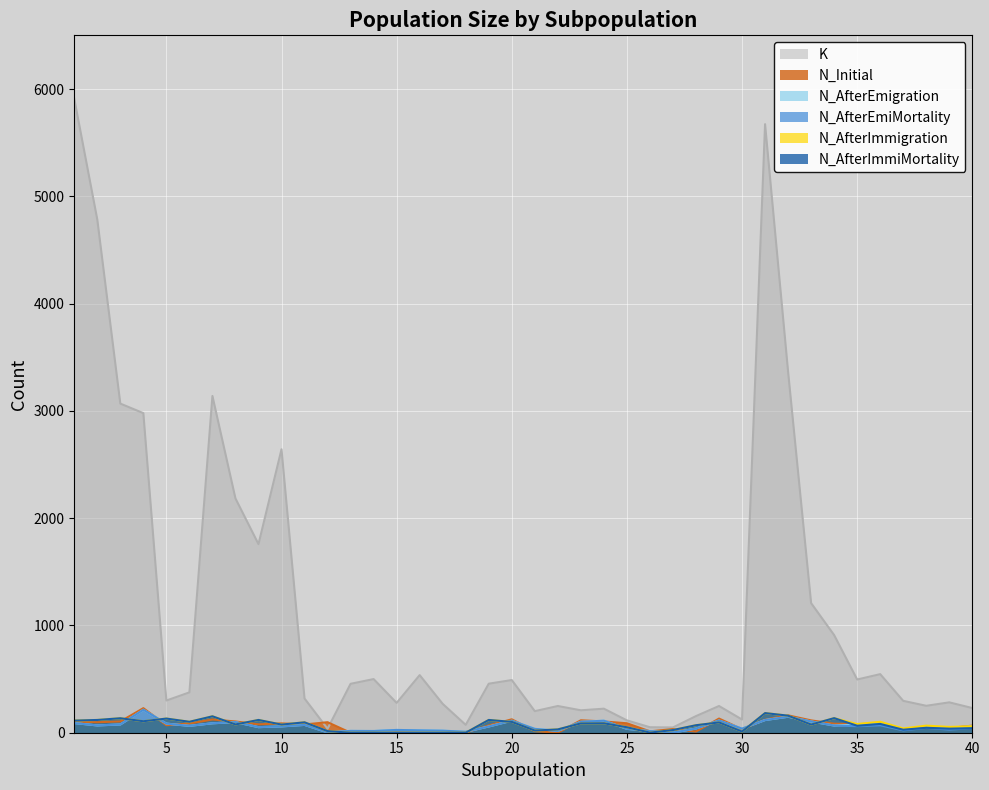

What is the maximum value shown in the chart?

5910